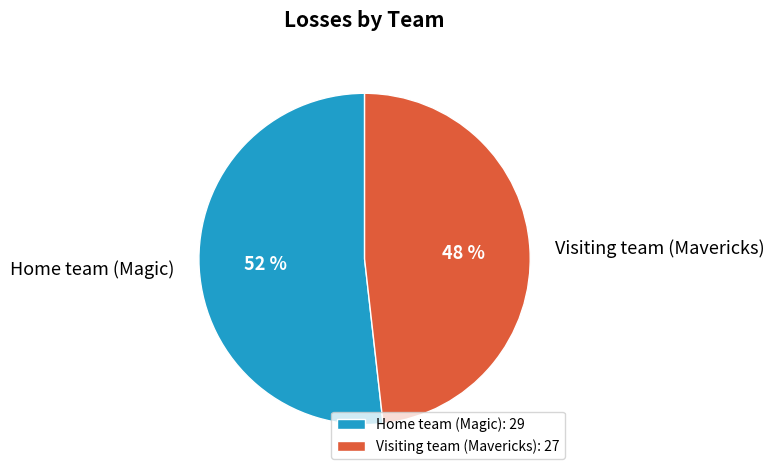

Count the number of slices in the pie.

2